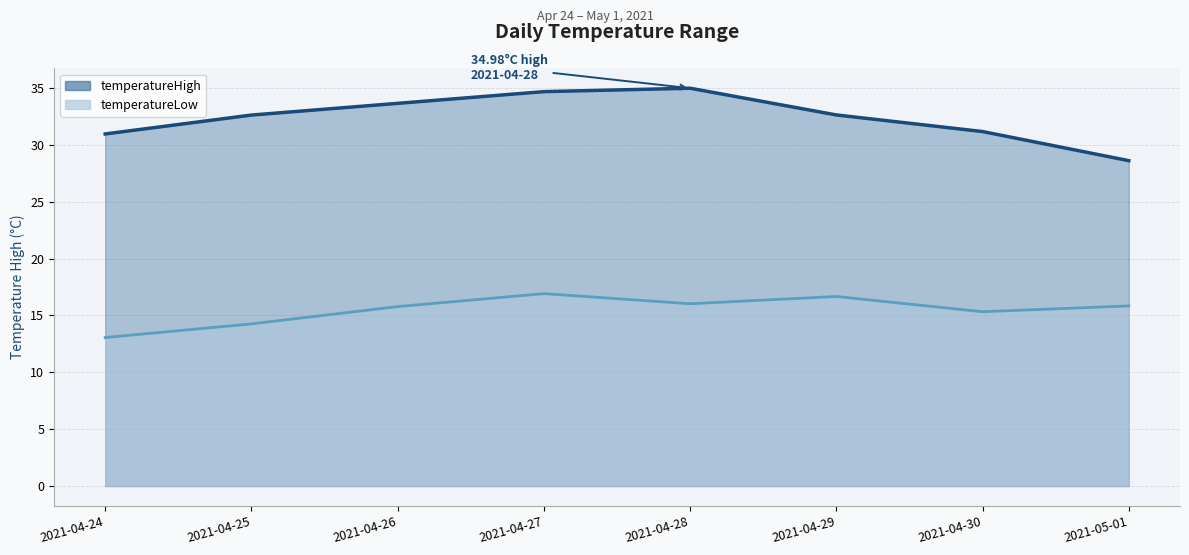

True or false: temperatureHigh and temperatureLow cross at least once.

False